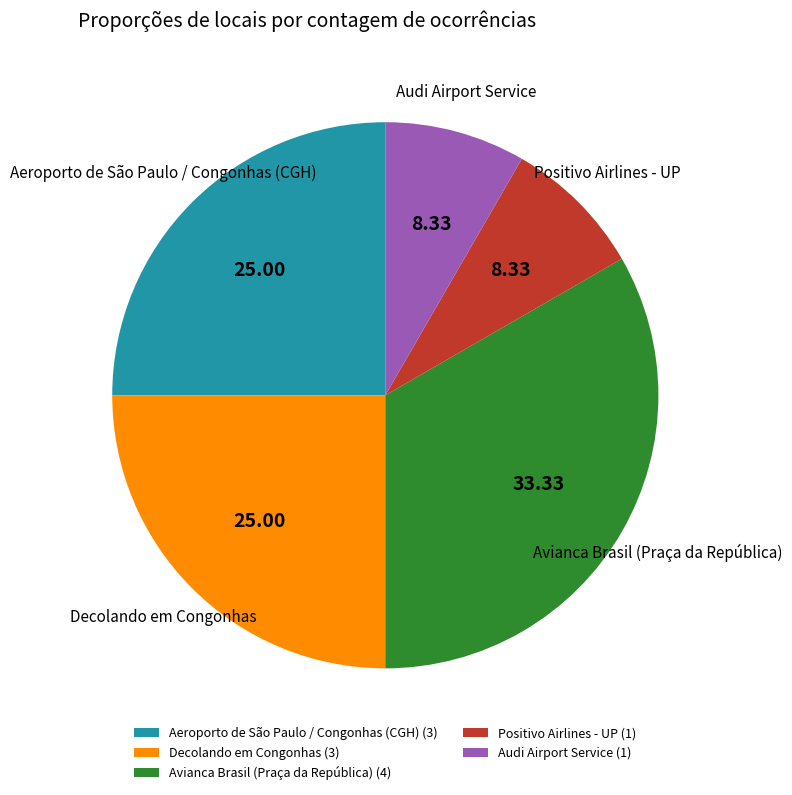

Which has a higher value, Positivo Airlines - UP or Decolando em Congonhas?

Decolando em Congonhas